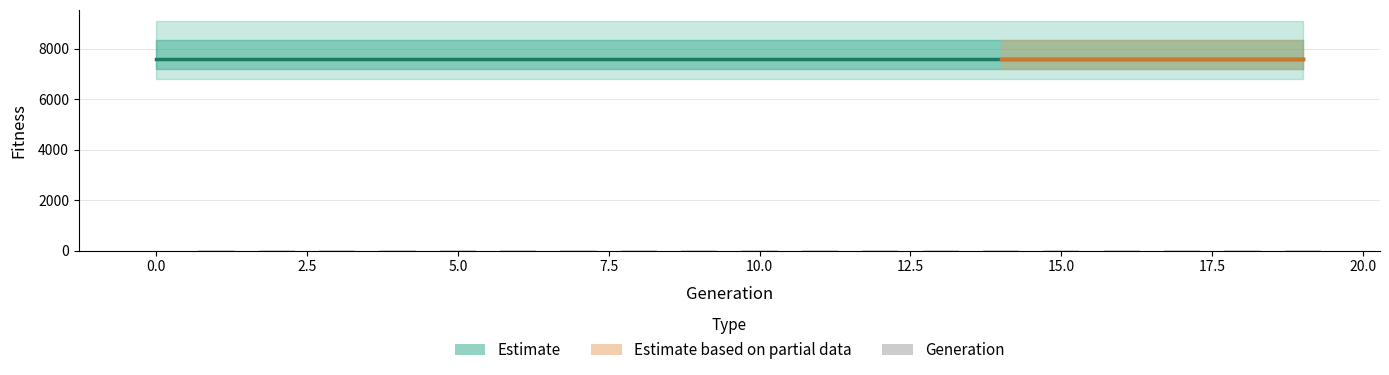

Reading right to left, what are all the values shown in this chart?

Fitness: 7573	7573	7573	7573	7573	7573	7573	7573	7573	7573	7573	7573	7573	7573	7573	7573	7573	7573	7573	7573
Generation: 19	18	17	16	15	14	13	12	11	10	9	8	7	6	5	4	3	2	1	0